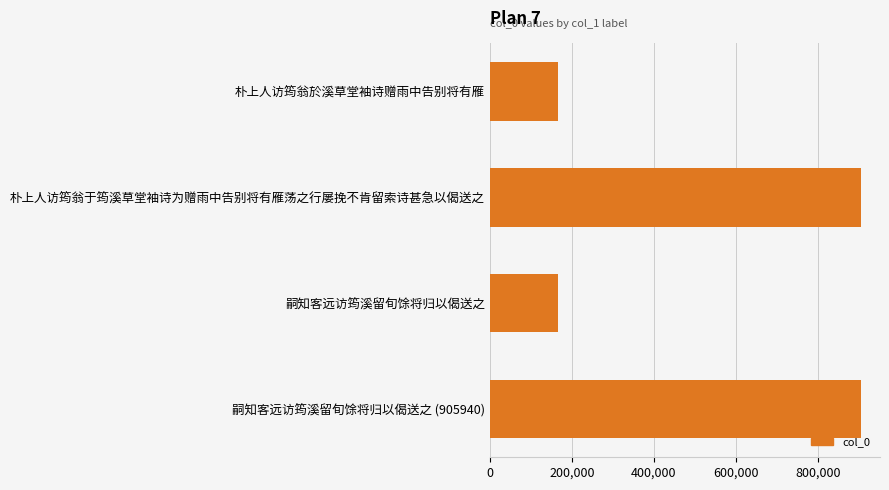

What is the value of the 2nd bar from the top?

906004